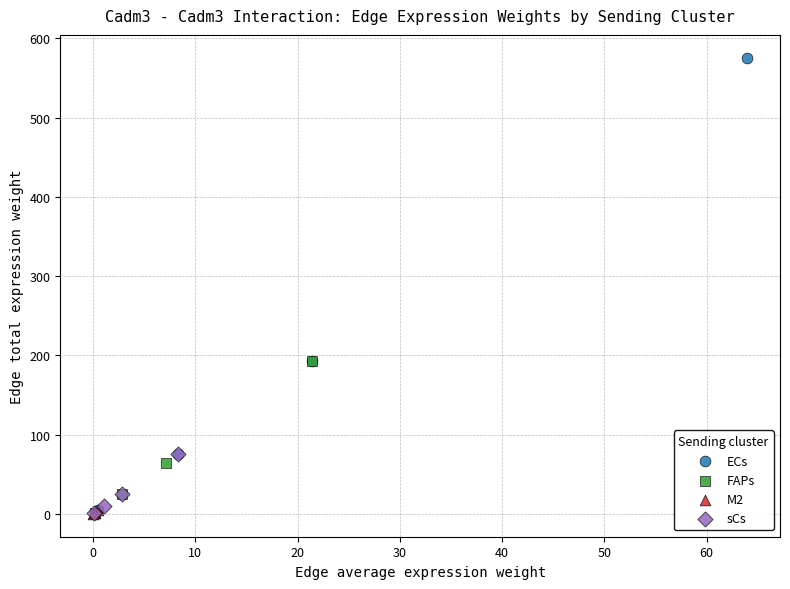

Which series has the widest spread of Y values?

ECs